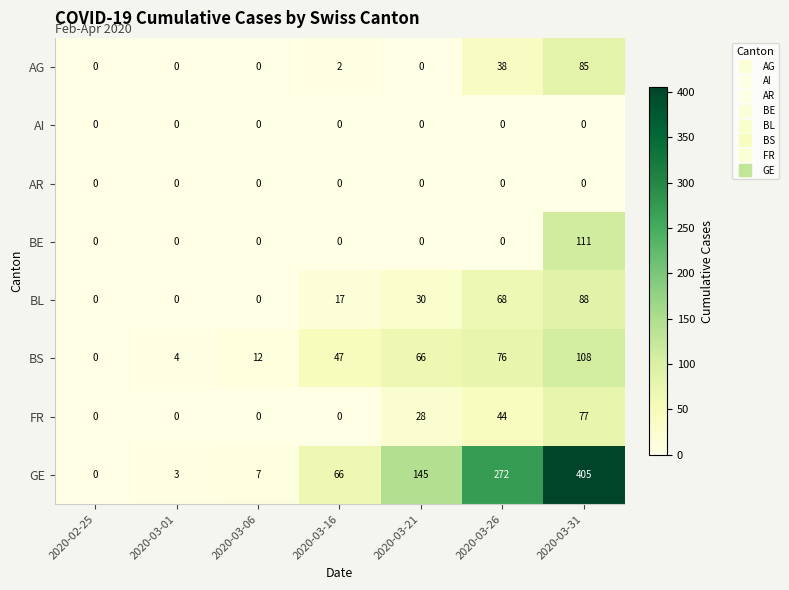

Which series has the widest spread of values?

GE